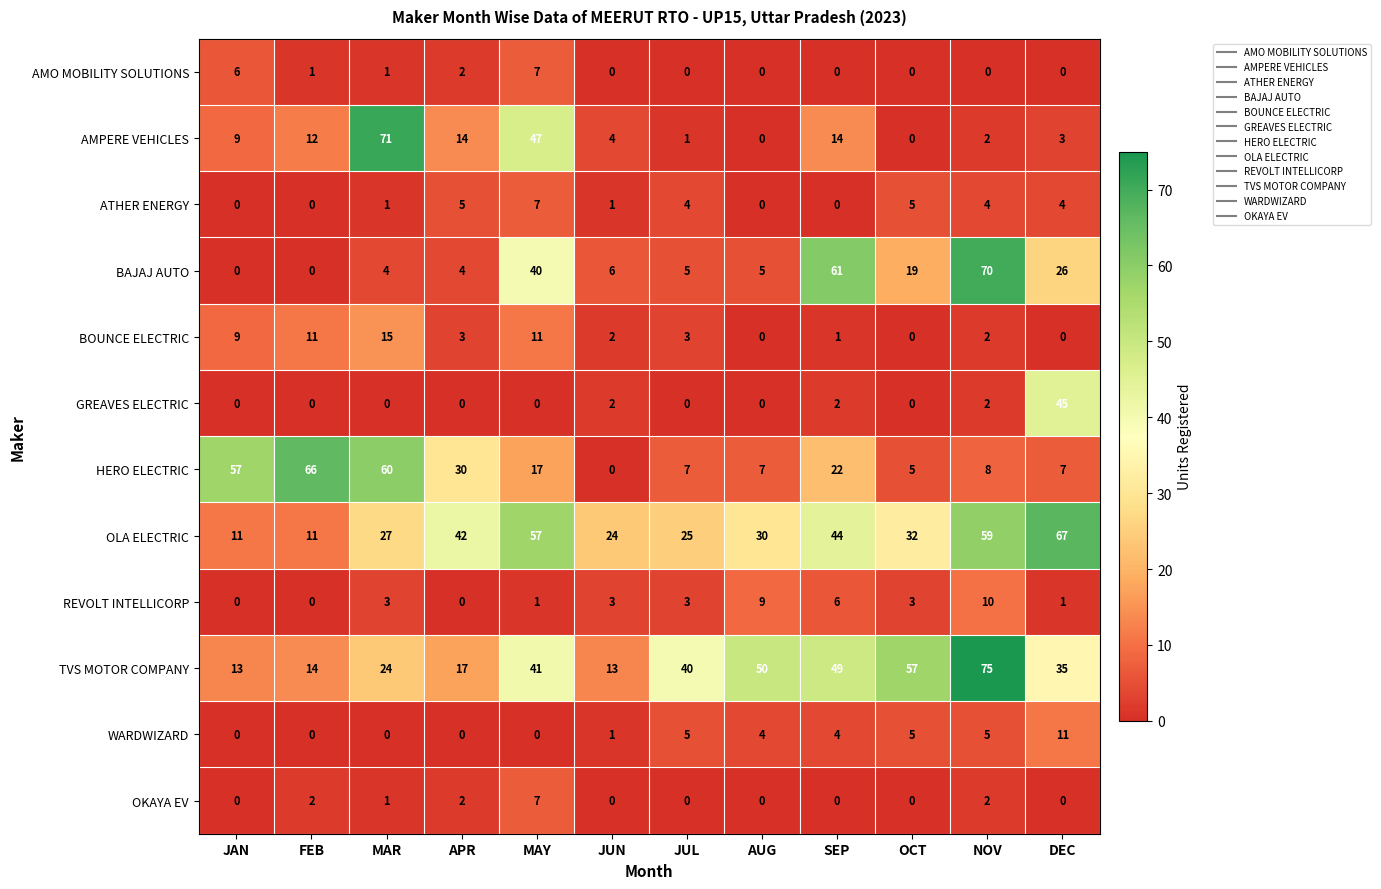

Which series has the largest total across all categories?

OLA ELECTRIC